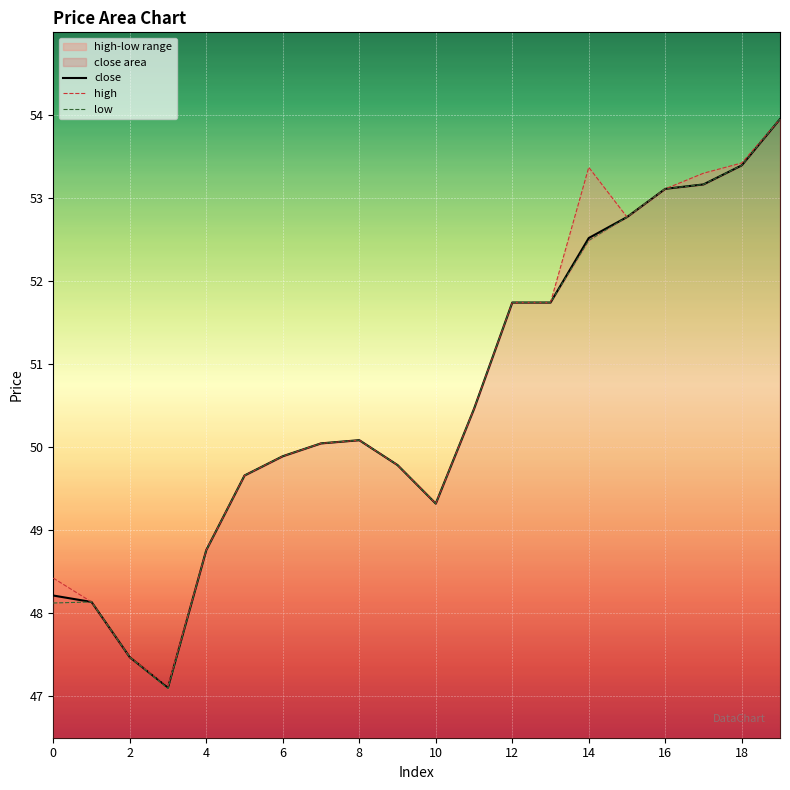

How many interior local valleys does the close series have?

2